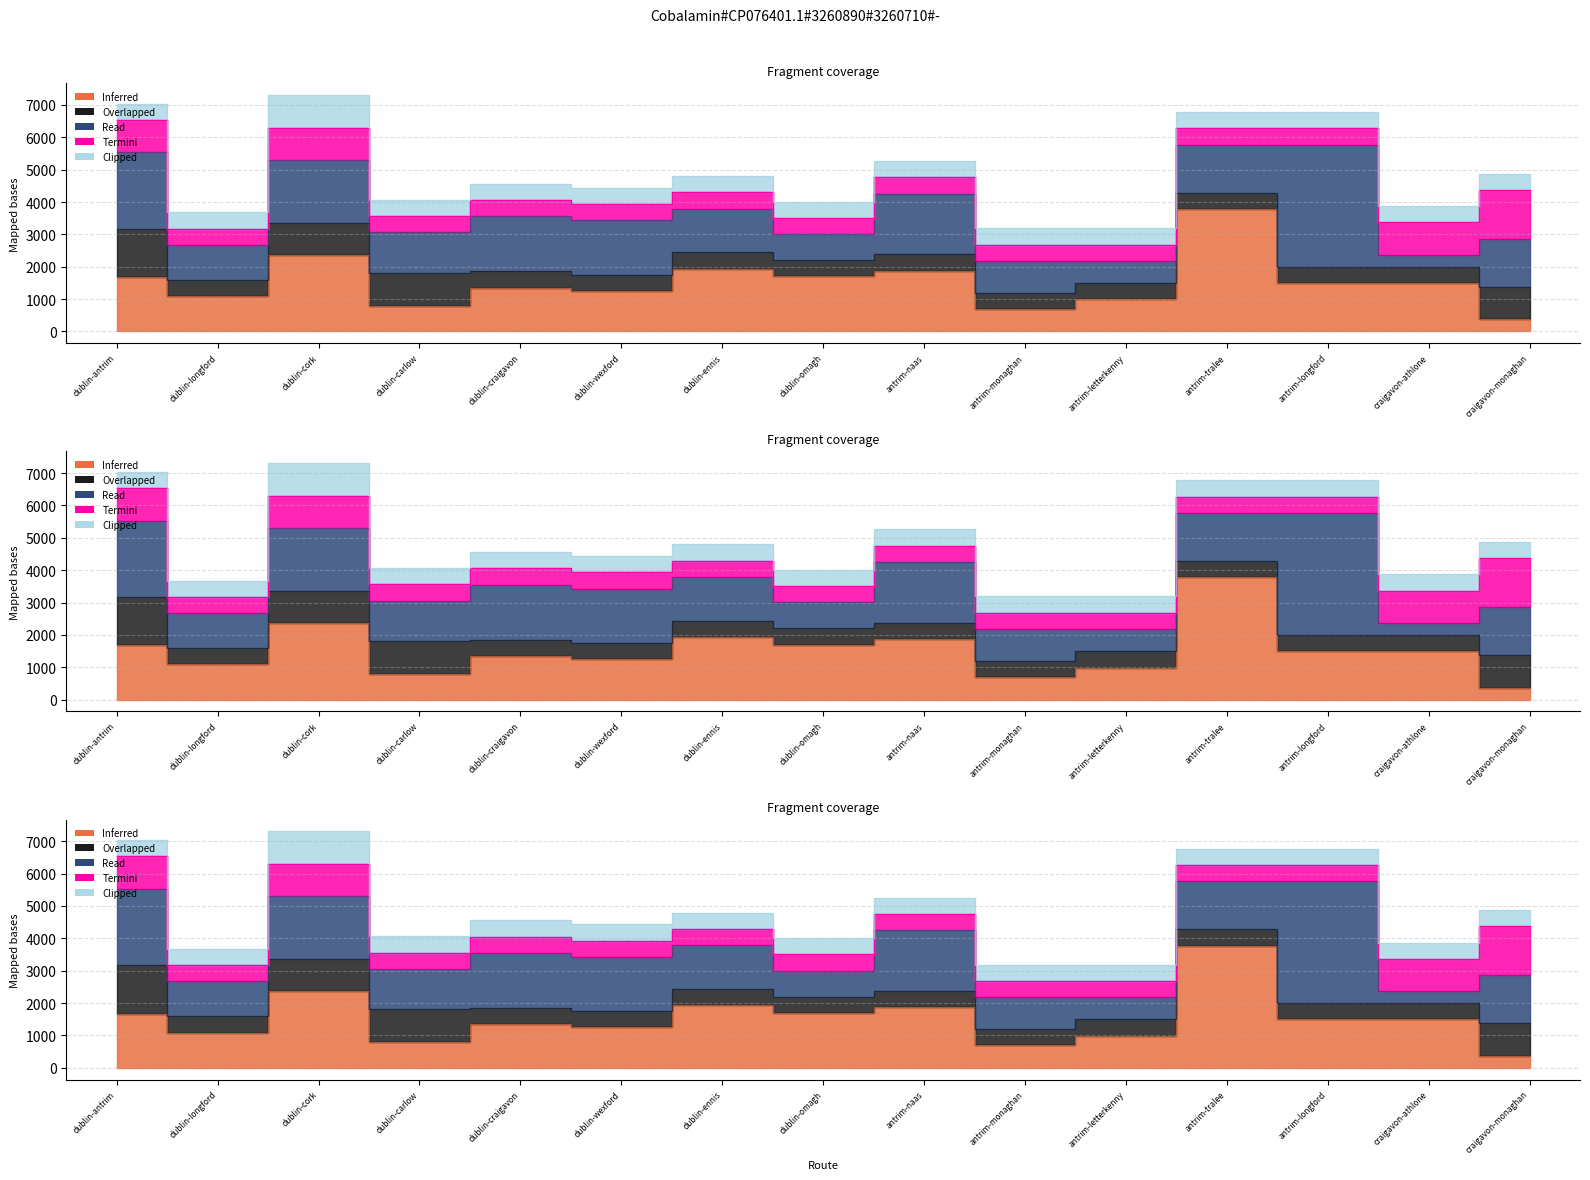

Is it true that Read equals 6779.3 at antrim-longford?

False